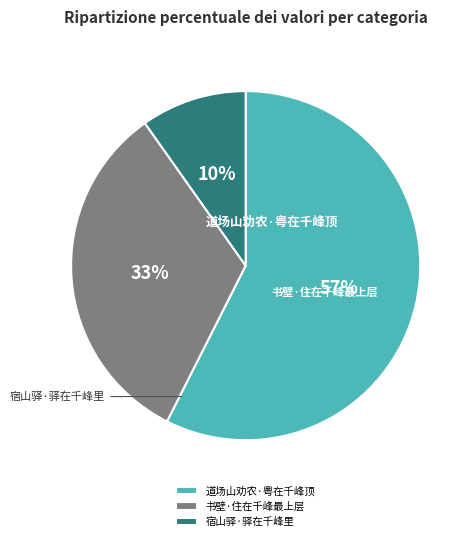

What percentage is NOT represented by 道场山劝农·粤在千峰顶?

42.6%